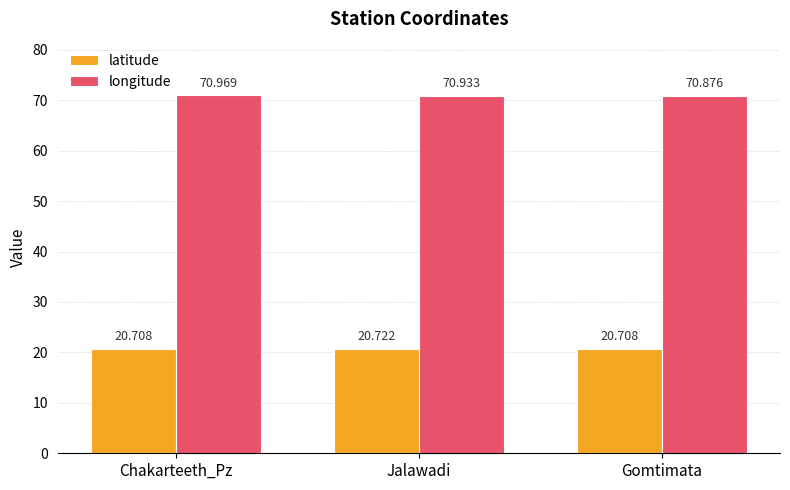

What value does the latitude series have at Jalawadi?

20.7